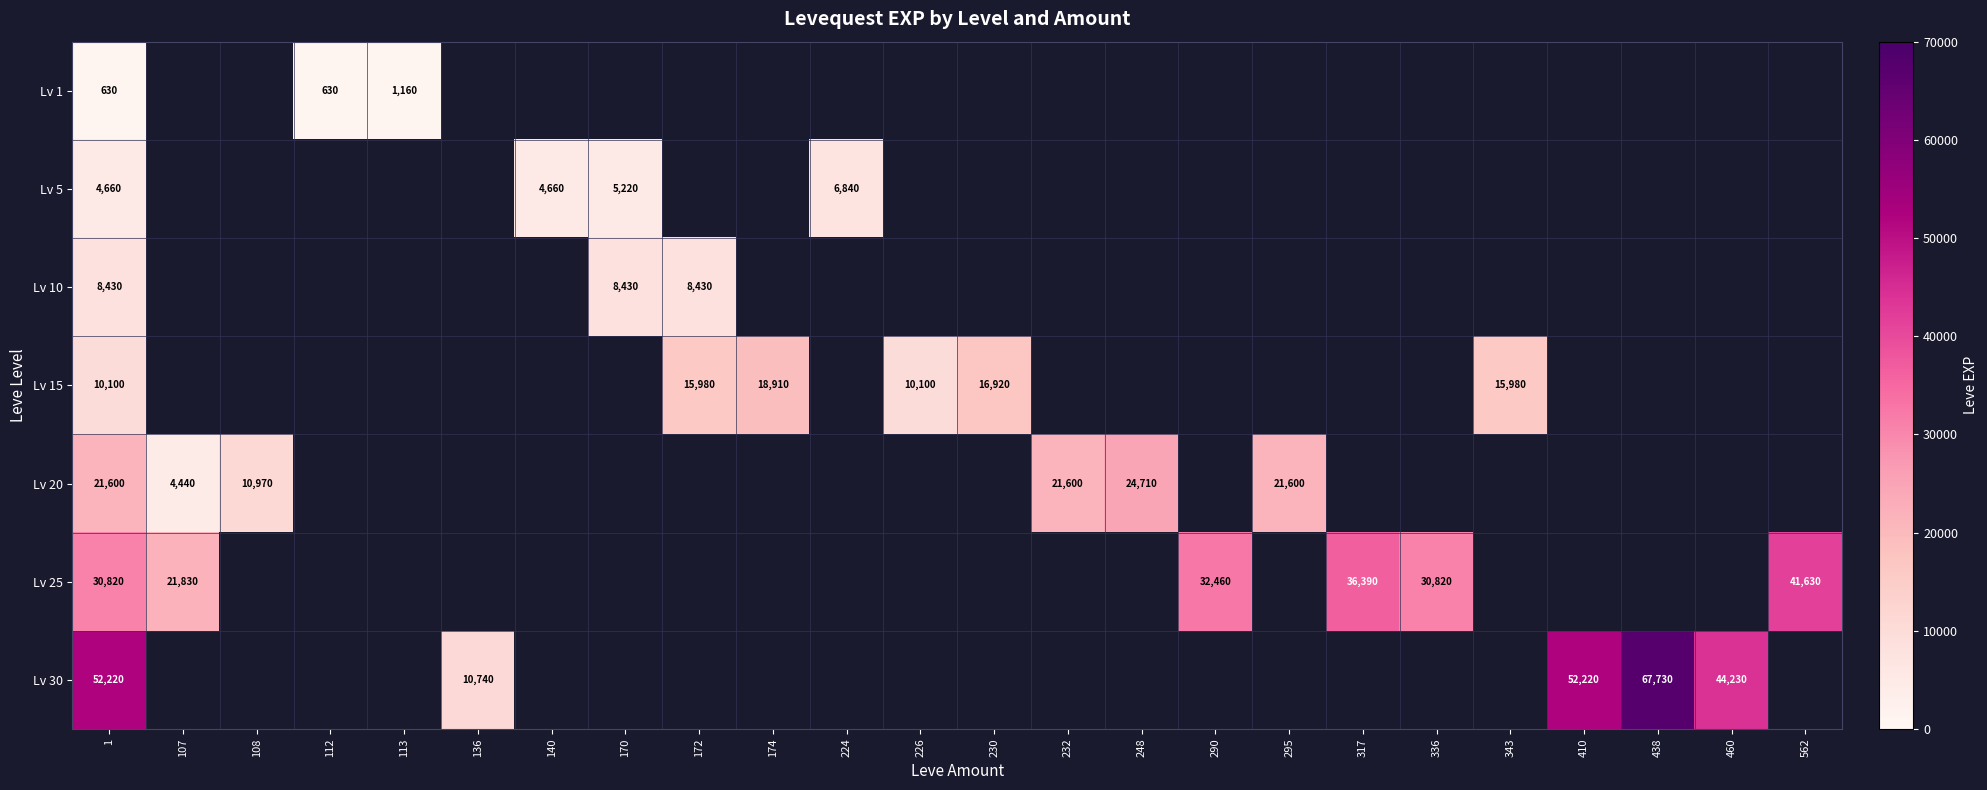

The Lv 20 series shows 21600 at 232. True or false?

True